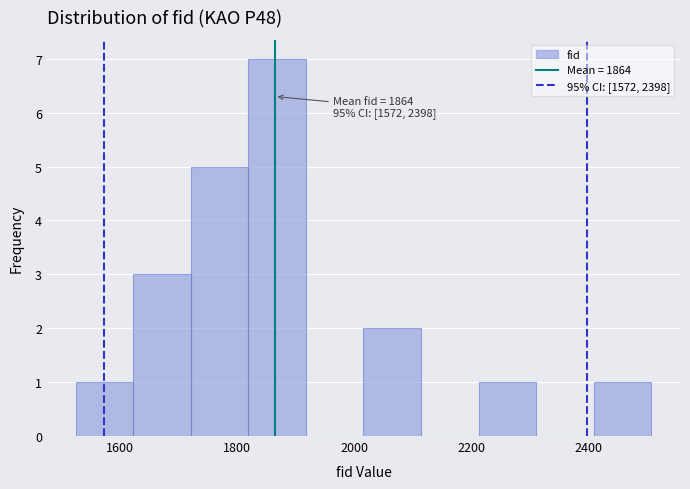

Over which range of the x-axis is the bar tallest?

1820 to 1920